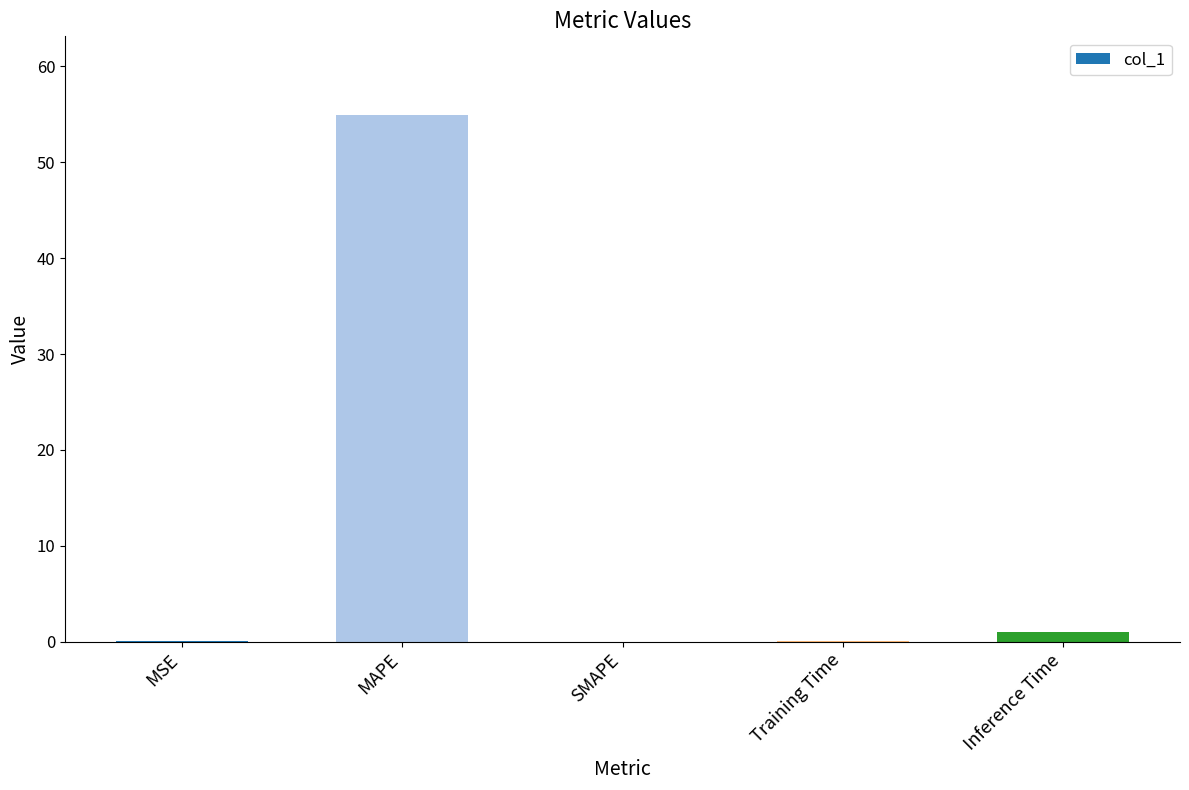

How many data points does each series have?

5